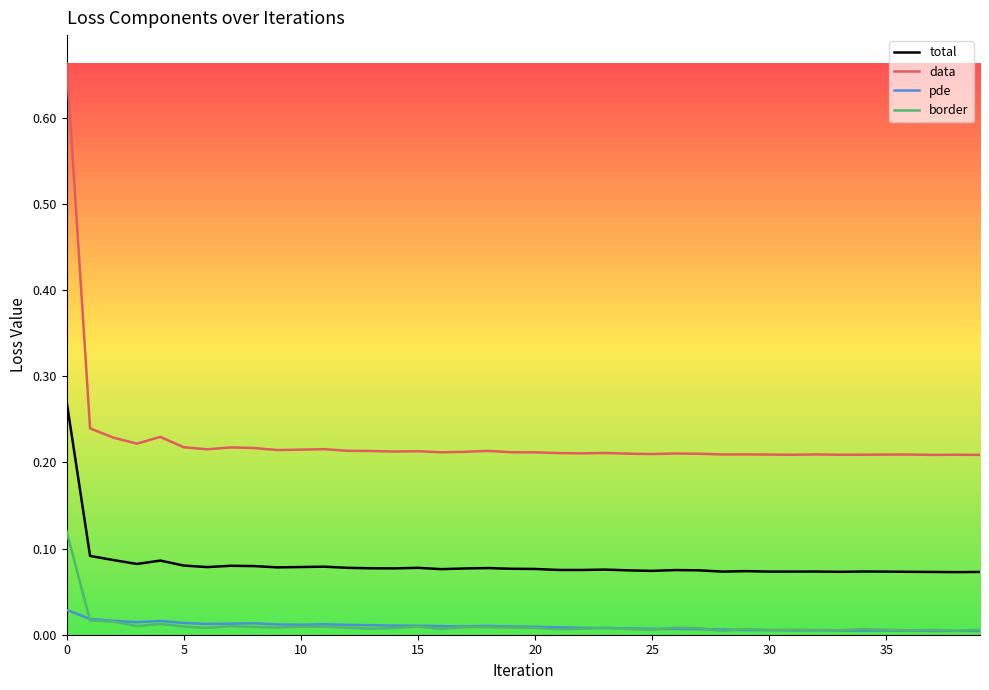

Which series has the largest total across all categories?

data